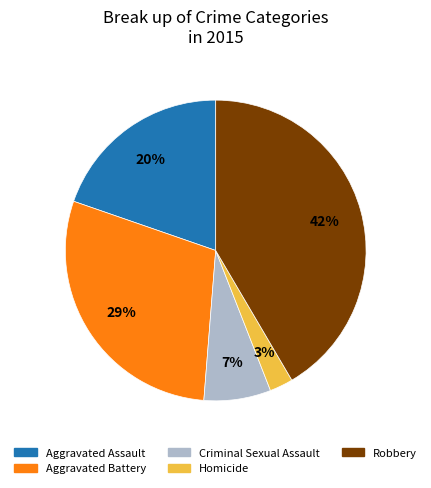

To the nearest percent, what is the combined percentage of Aggravated Battery and Criminal Sexual Assault?

36%